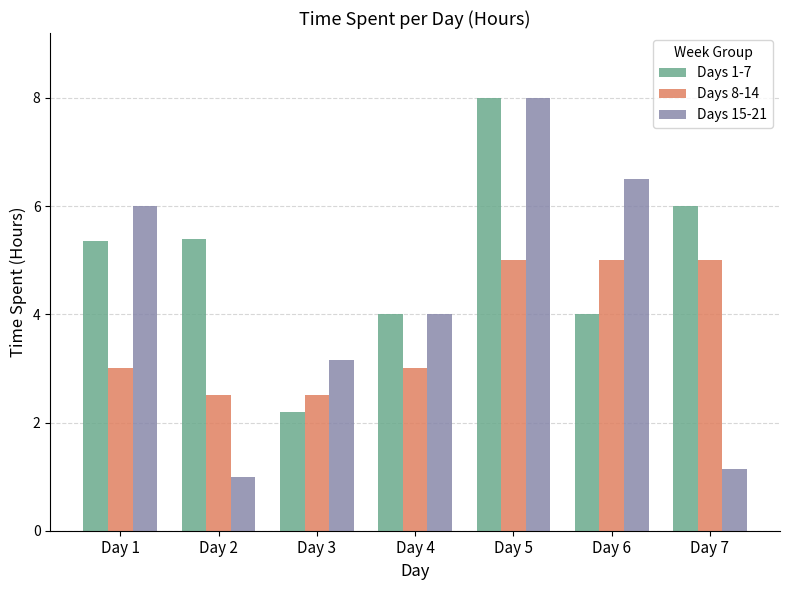

Rank the series at Day 1 from lowest to highest value.

Days 8-14, Days 1-7, Days 15-21